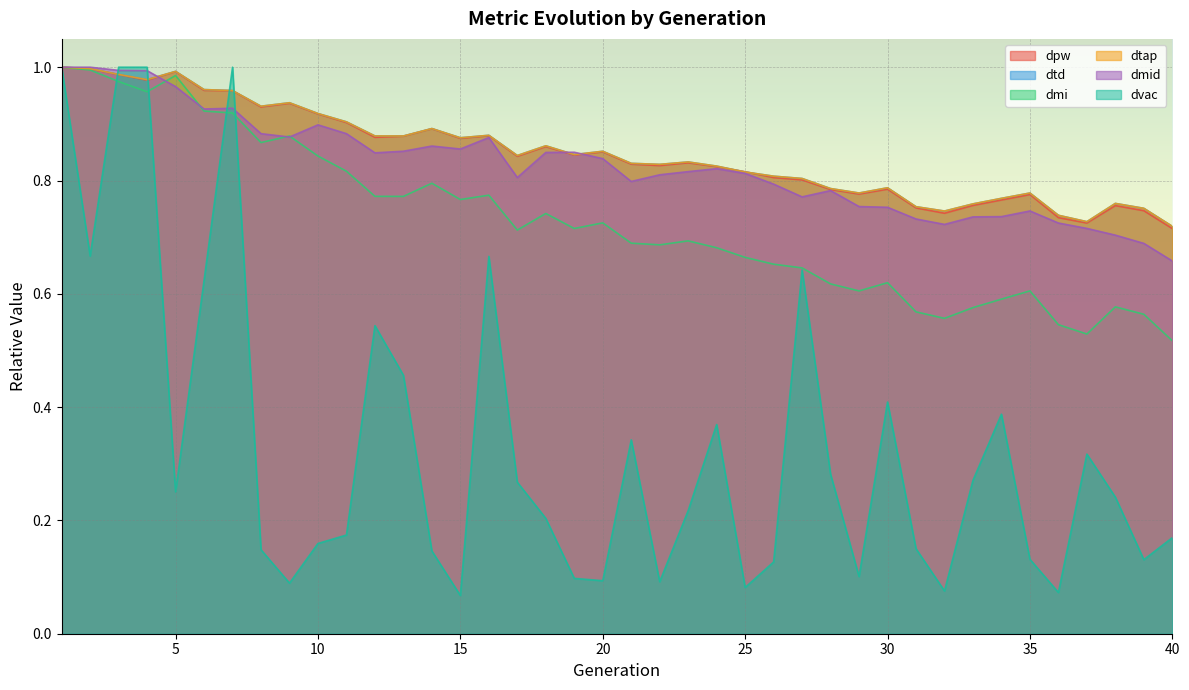

What is the difference between the maximum and minimum values in the dtd series?

0.3